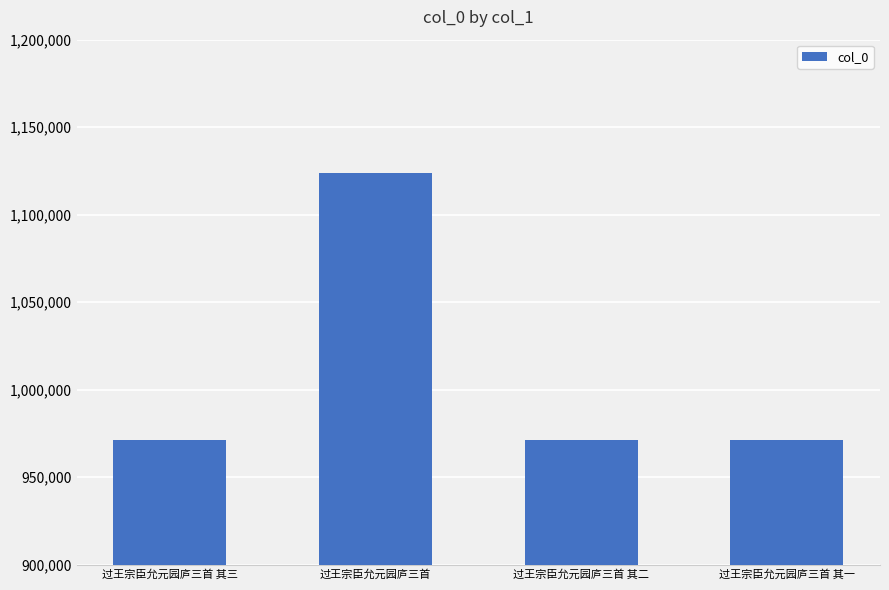

What is the maximum value shown in the chart?

1124027